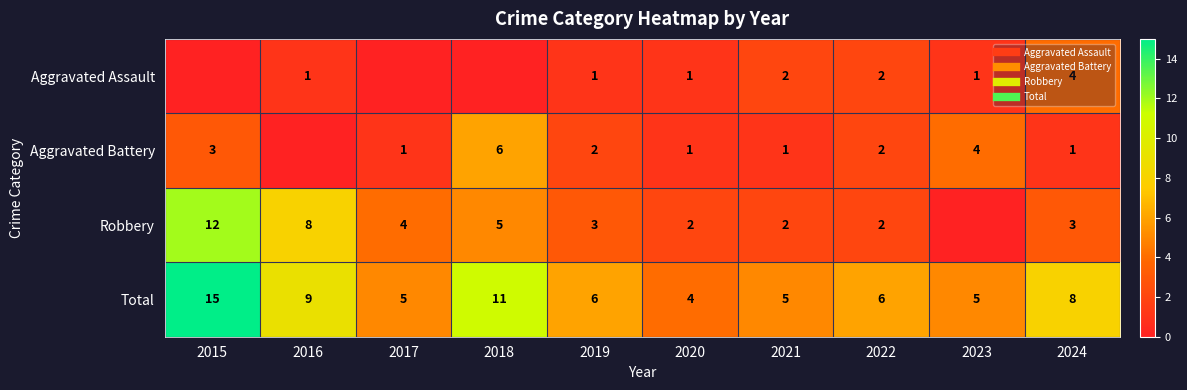

At how many categories does at least one series exceed 11?

1